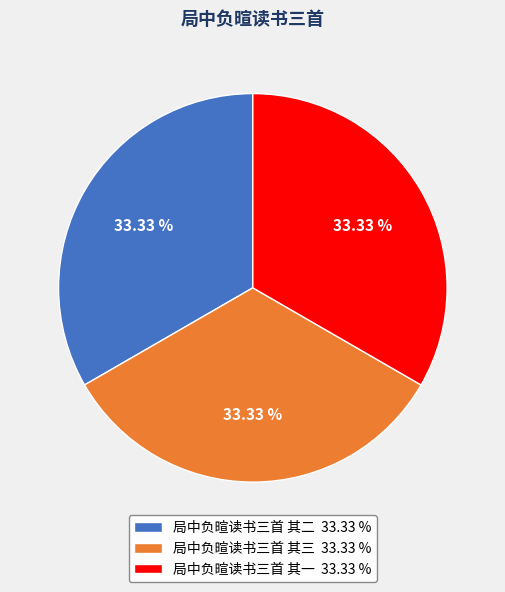

To the nearest percent, what is the average slice percentage?

33%